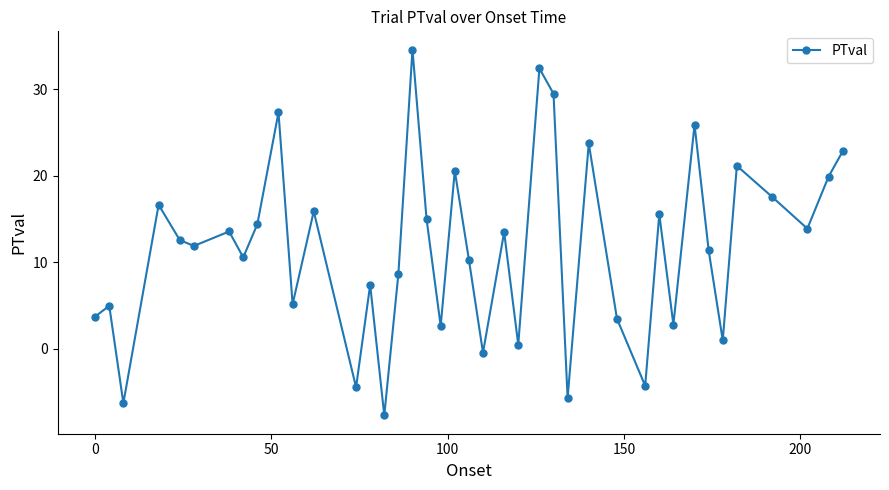

True or false: the data has more than 1 interior local peaks.

True